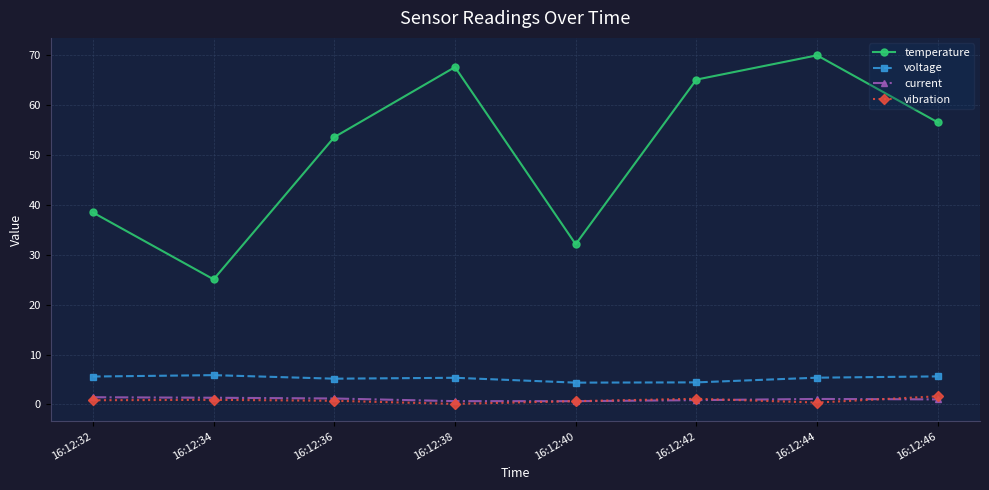

True or false: current has a value of 1.2 at 16:12:36.

True